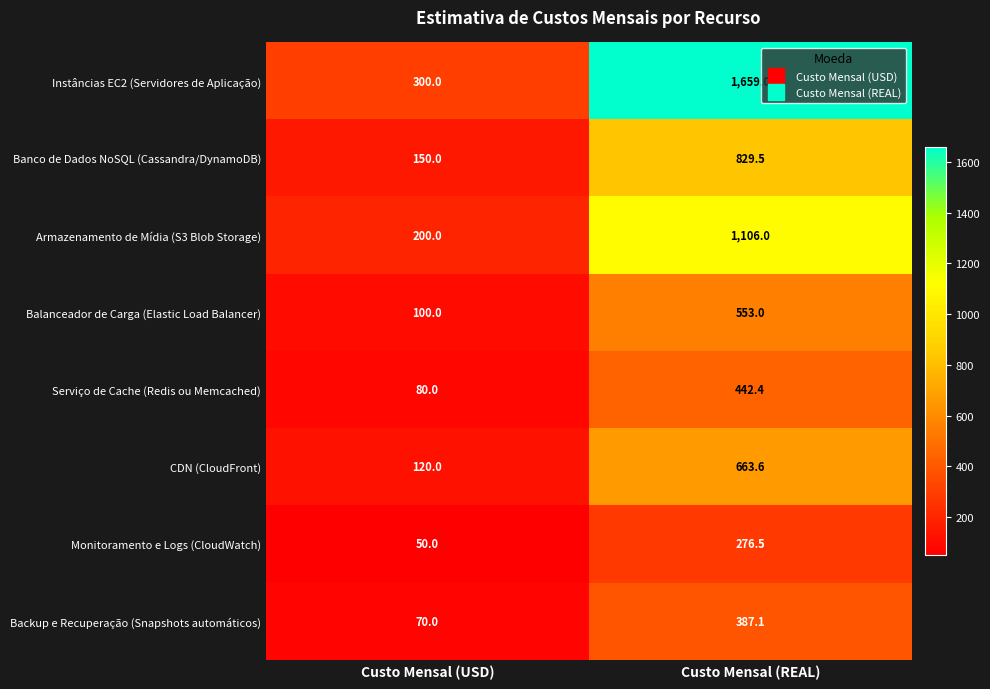

At which category is the sum across all series the highest?

Custo Mensal (REAL)